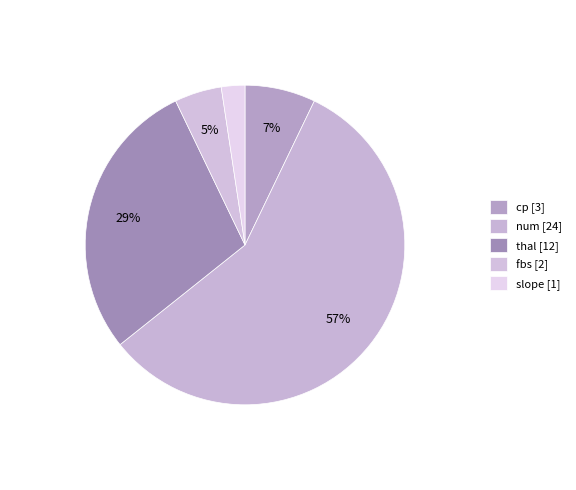

Rank the categories by value from highest to lowest.

num, thal, cp, fbs, slope